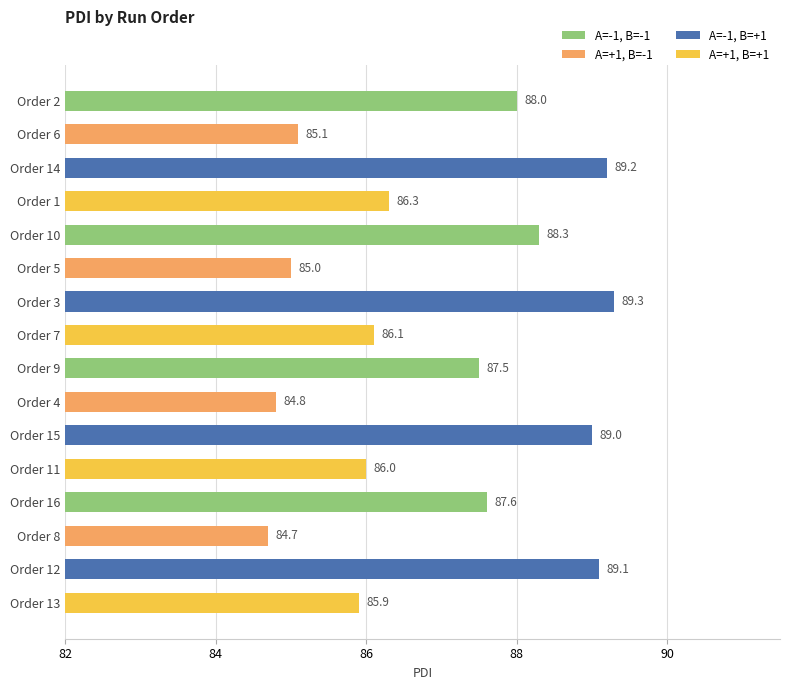

What is the greatest value displayed?

89.3